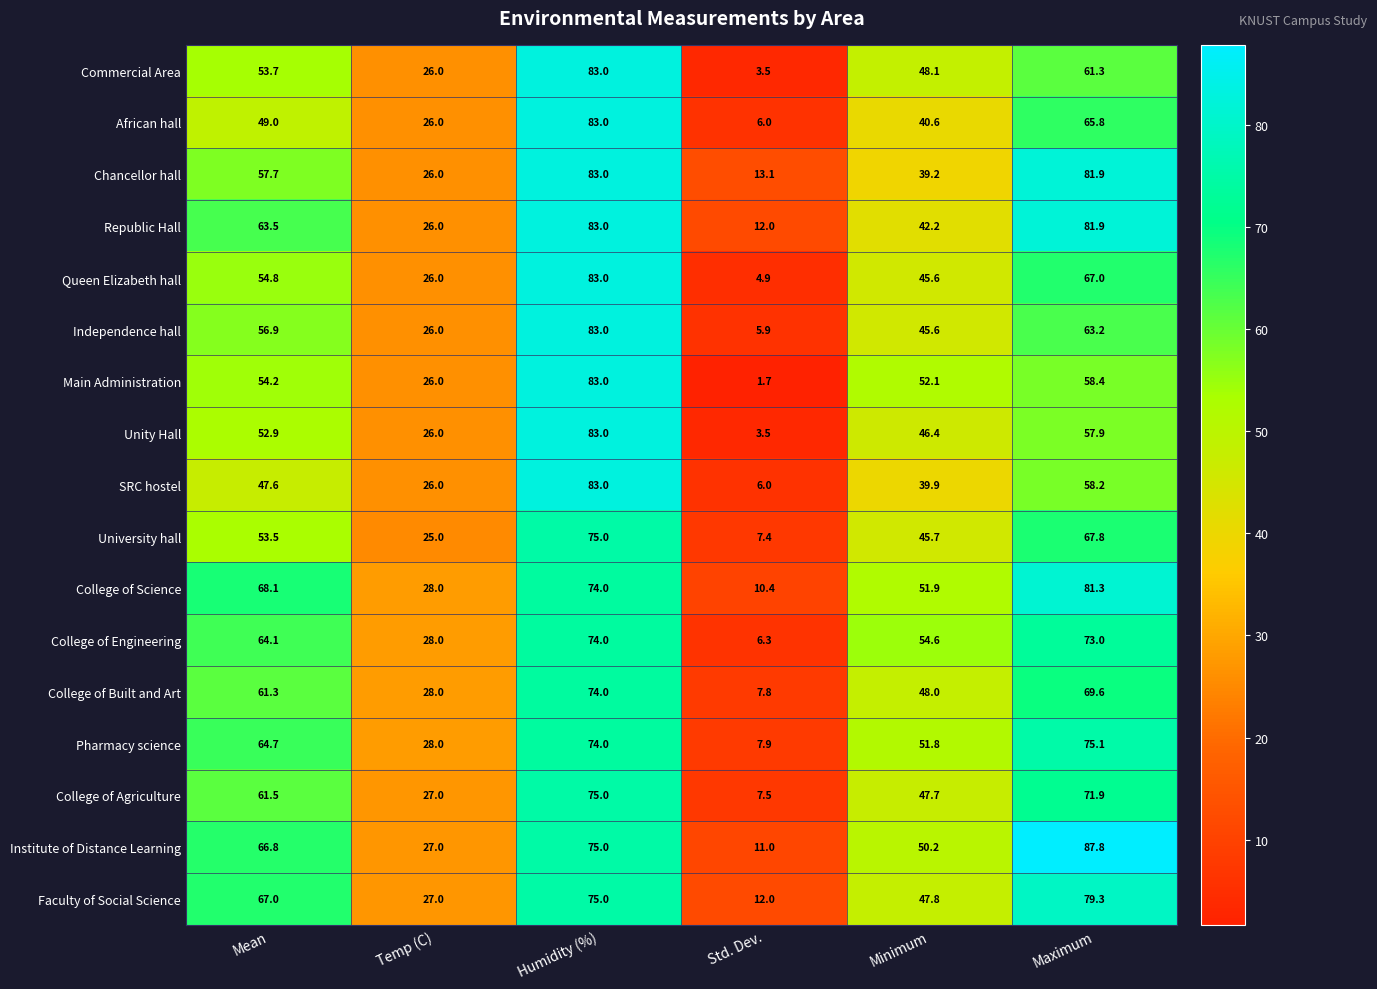

What is the difference between the second highest and minimum values in the Pharmacy science series?

66.1